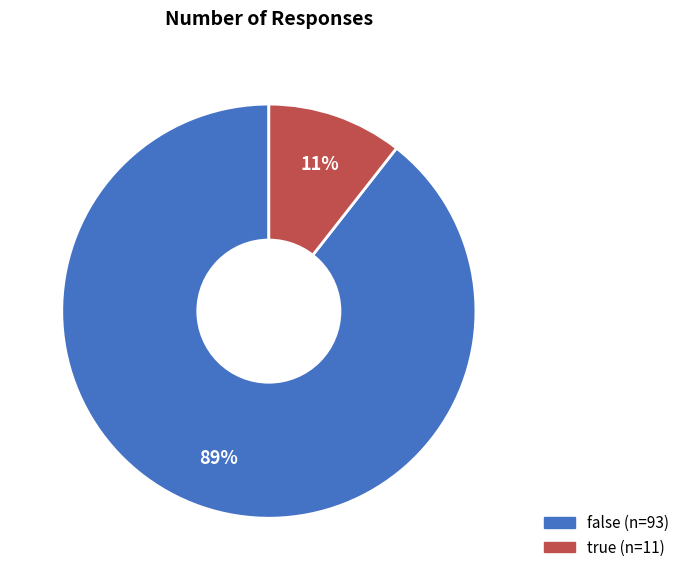

To the nearest percent, what is the combined percentage of true and false?

100%